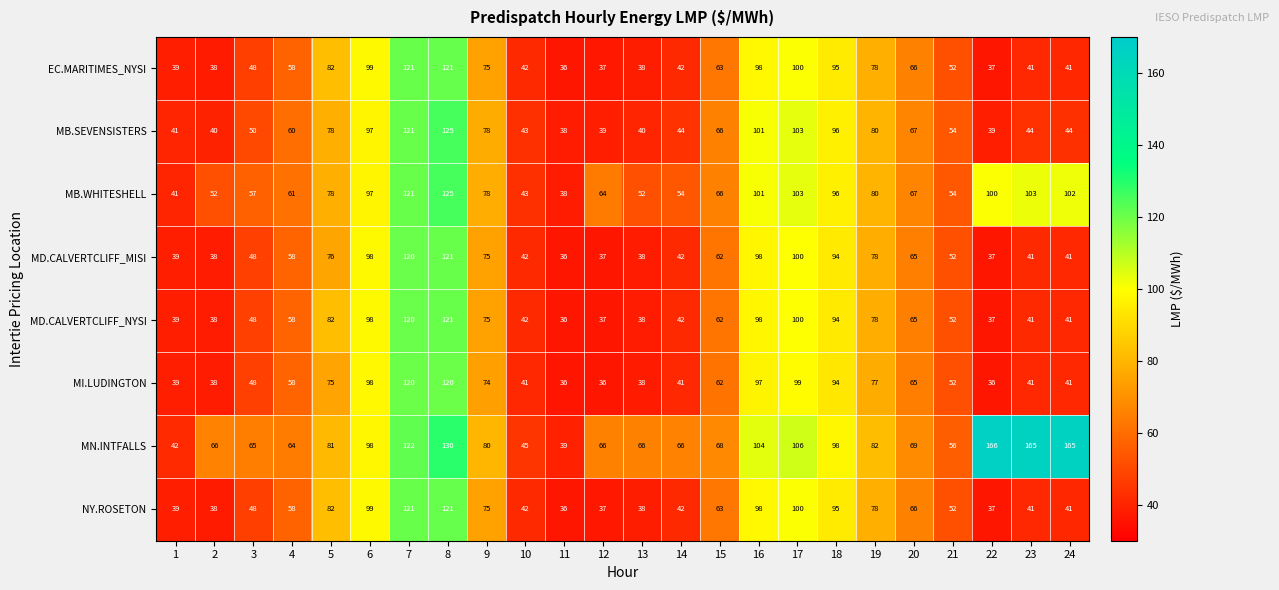

Which series changed the most between 20 and 24?

MN.INTFALLS